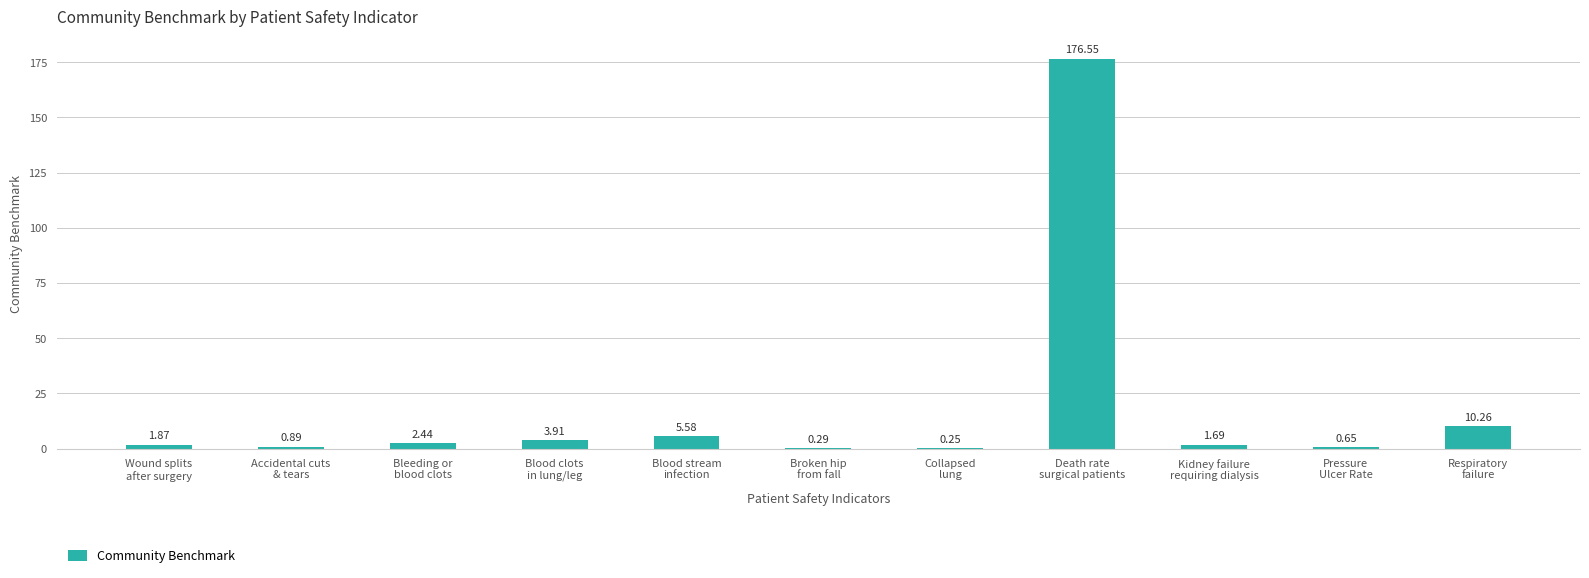

What is the sum of all values?

204.4